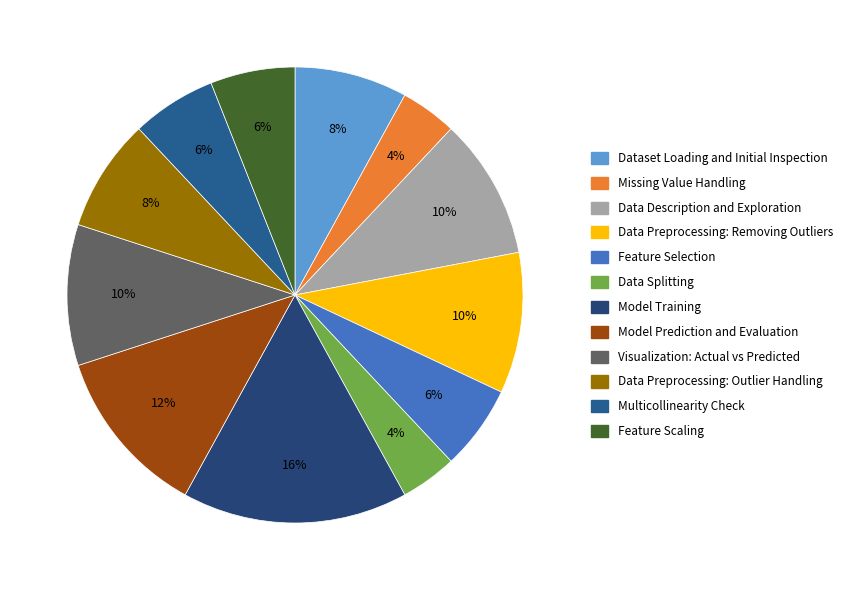

True or false: Model Training accounts for 5% of the total.

False